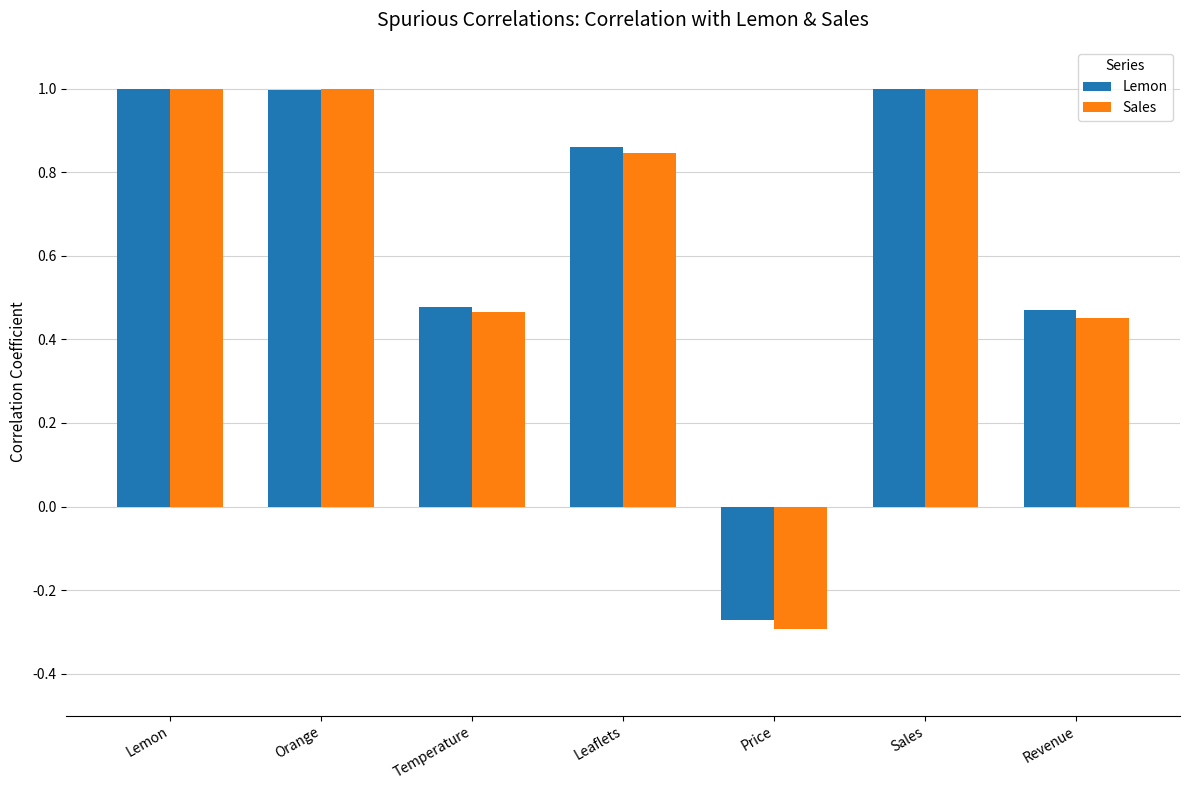

The value of Lemon at Revenue is 0.2. True or false?

False